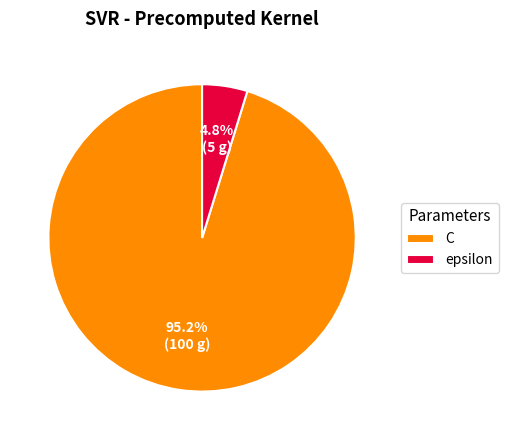

What percentage is the epsilon slice, to the nearest percent?

5%